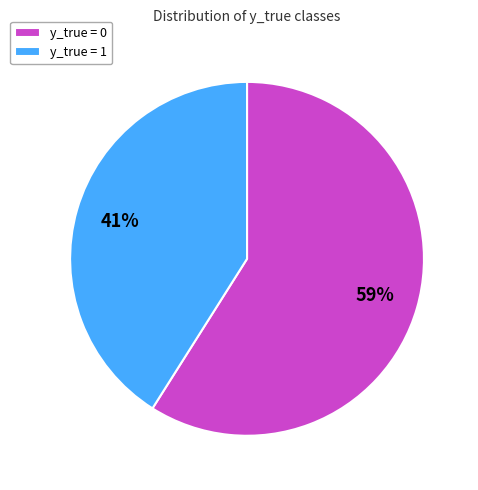

What is the smallest slice in the pie chart?

y_true = 1